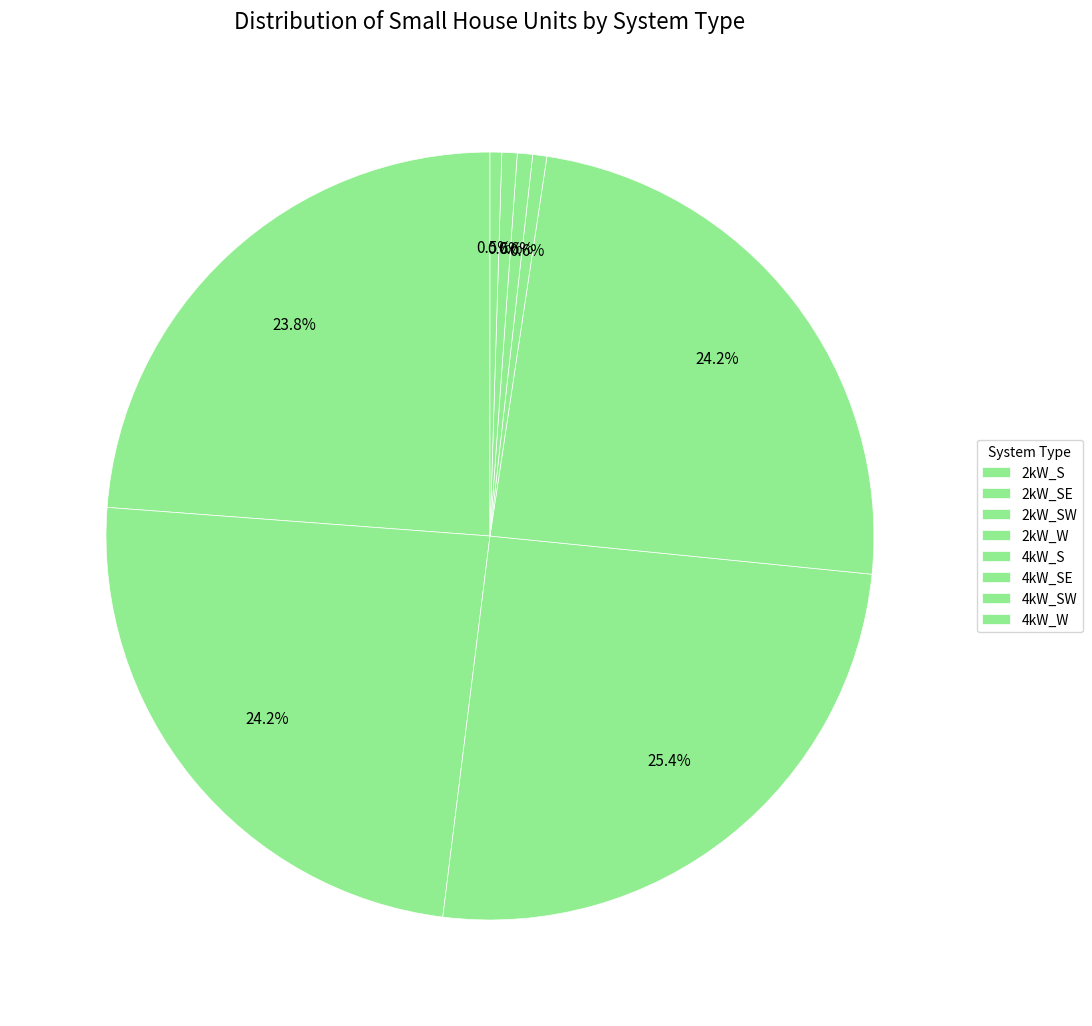

How many segments does this pie chart have?

8